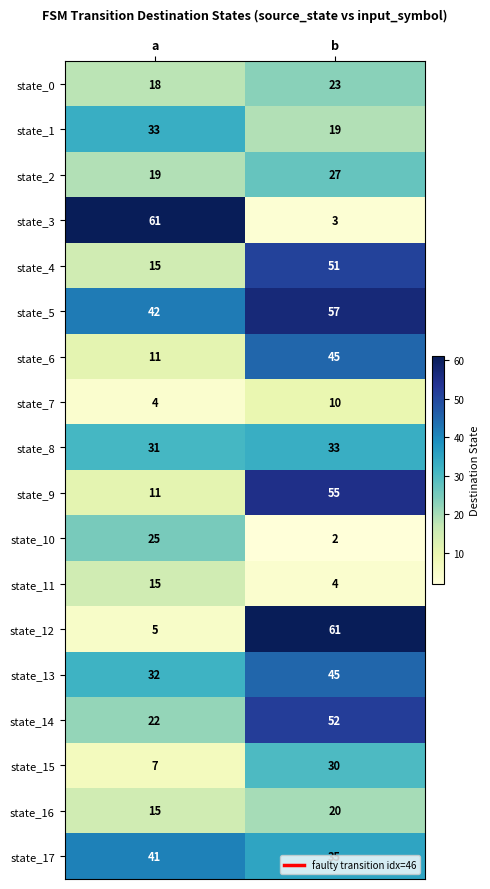

True or false: state_13 has a value of 45 at b.

True